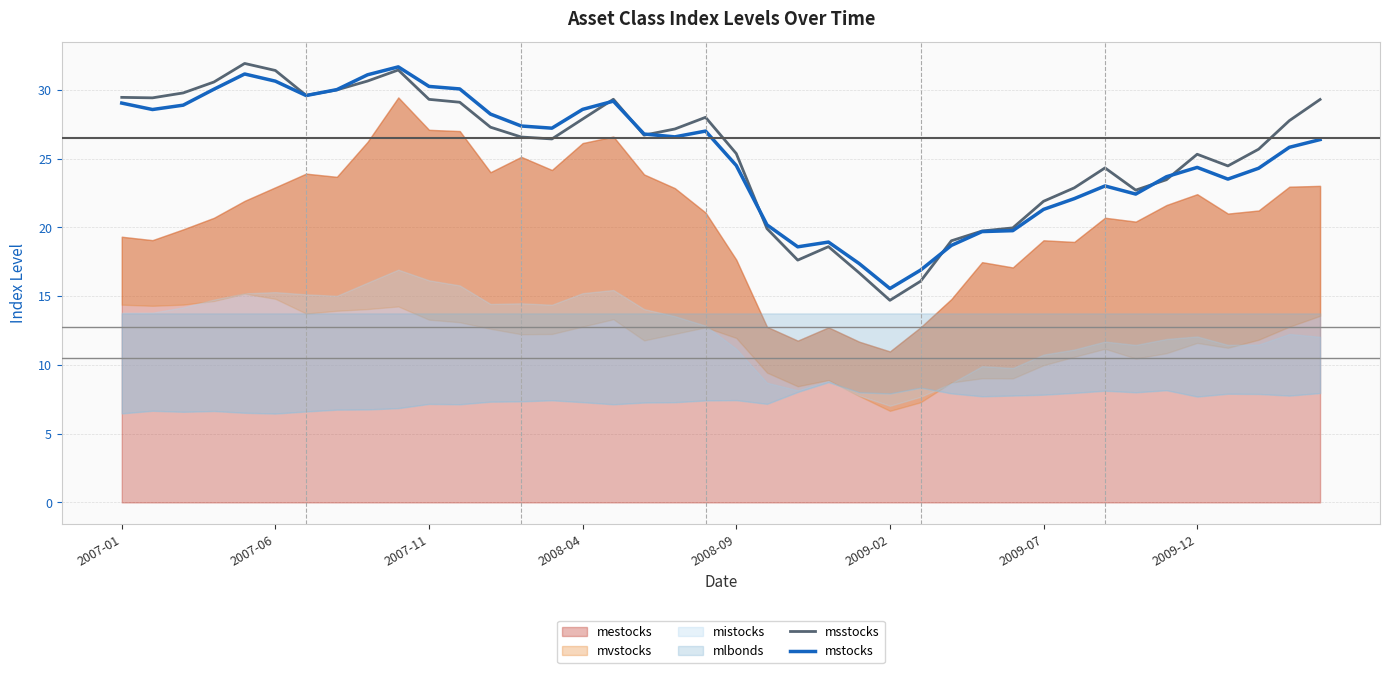

What is the lowest value of the mstocks series?

15.6